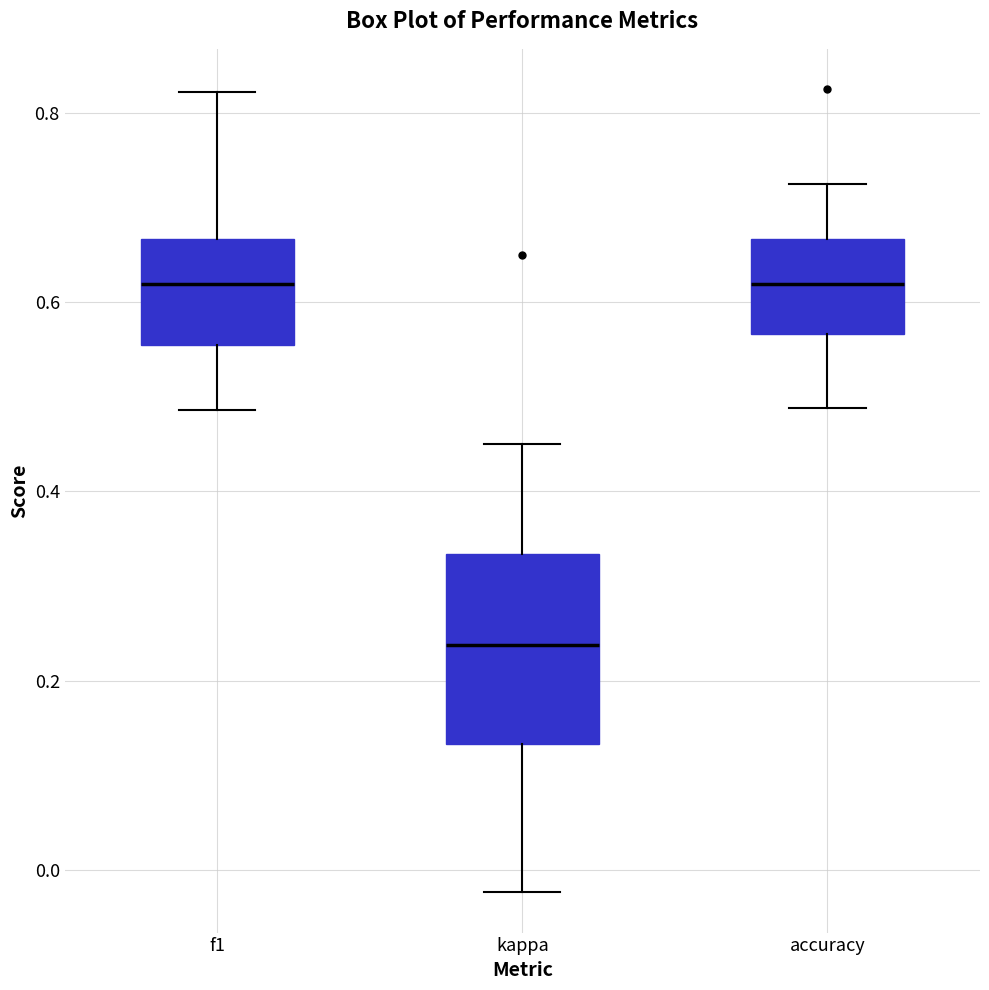

Where is the lower edge of the box for accuracy on the y-axis? The values are not printed on the chart, so give them approximately, as read against the axis.

0.56